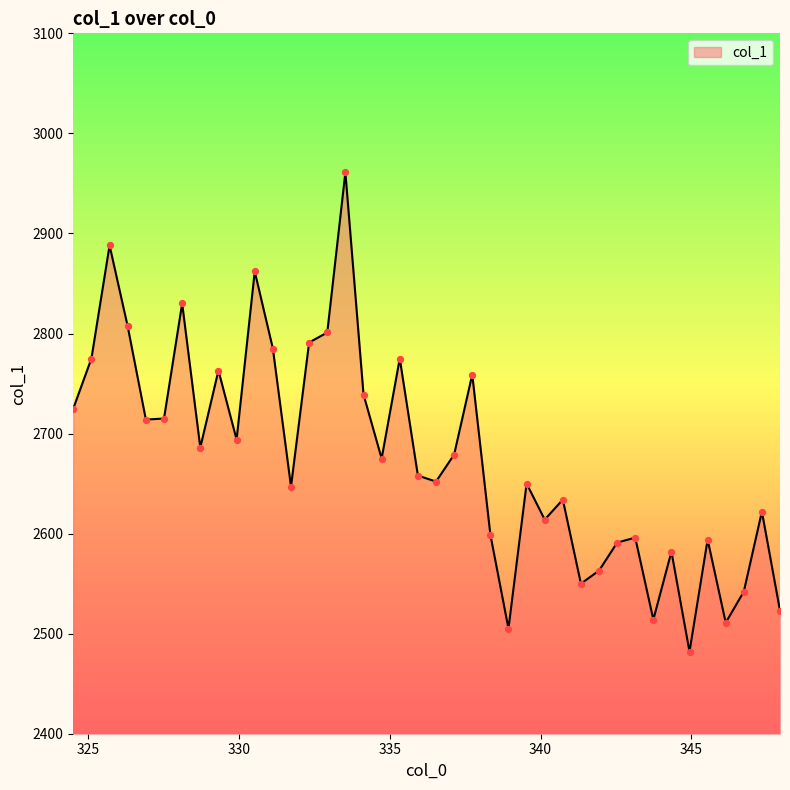

What is the difference between the maximum and minimum values?

479